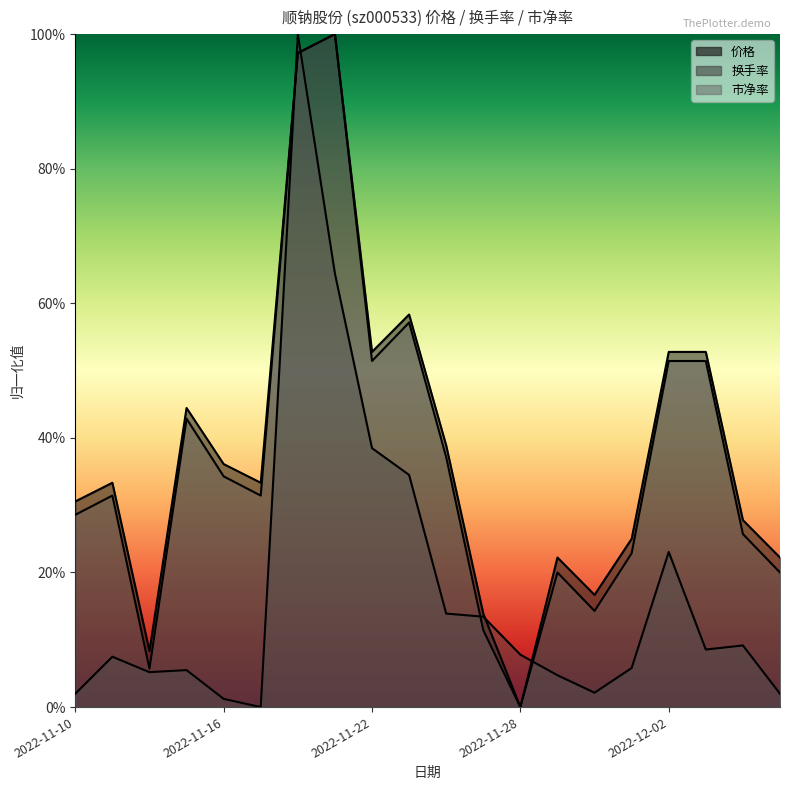

True or false: 价格 and 市净率 cross at least once.

False